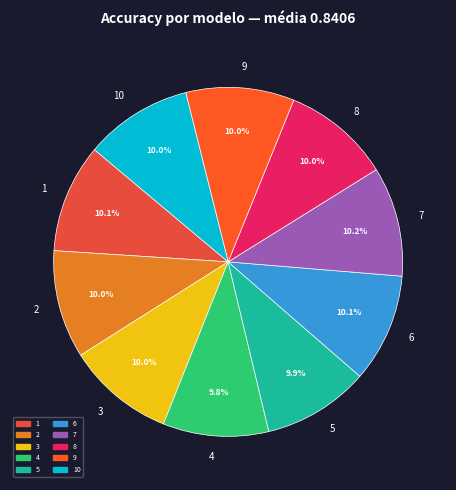

Does 3 account for over 50% of the chart?

No